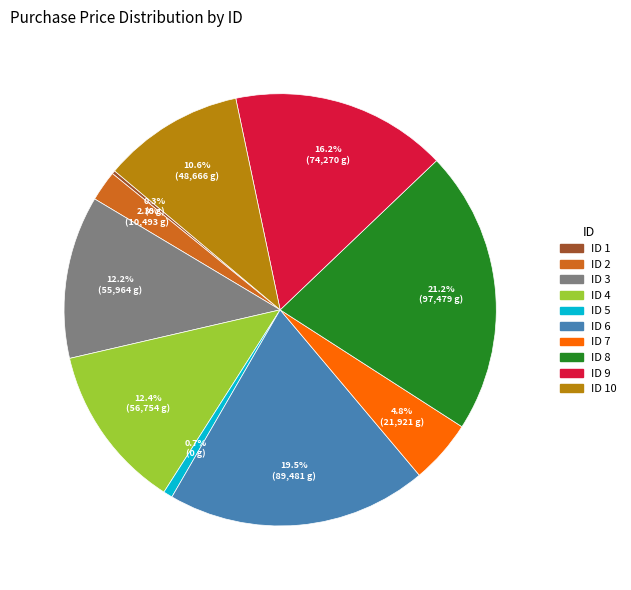

Does any single category account for the majority?

No